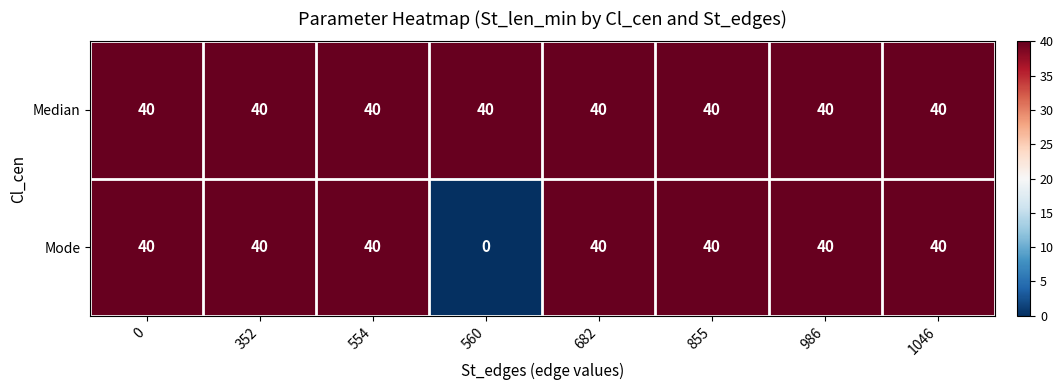

At how many categories does at least one series exceed 37?

8